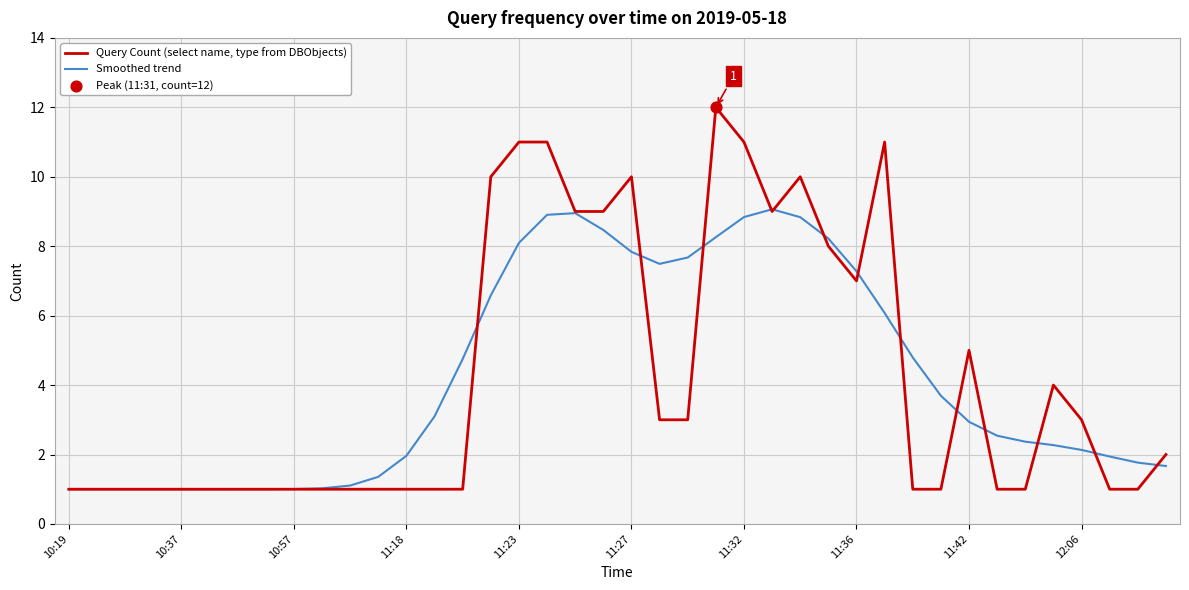

Which series has the largest range (max minus min)?

Query Count (select name, type from DBObjects)